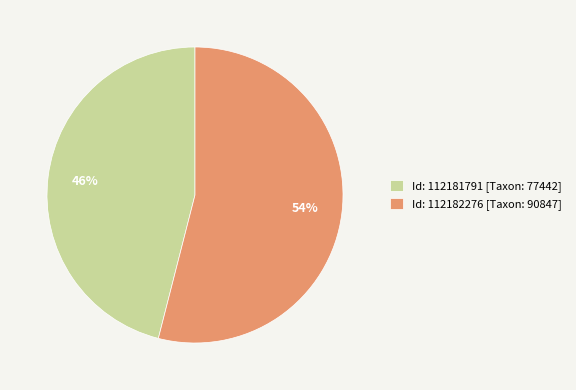

The Id: 112182276 [Taxon: 90847] slice represents 61% of the pie. True or false?

False